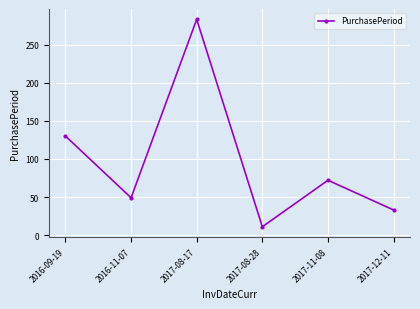

How many lines are shown in the chart?

1